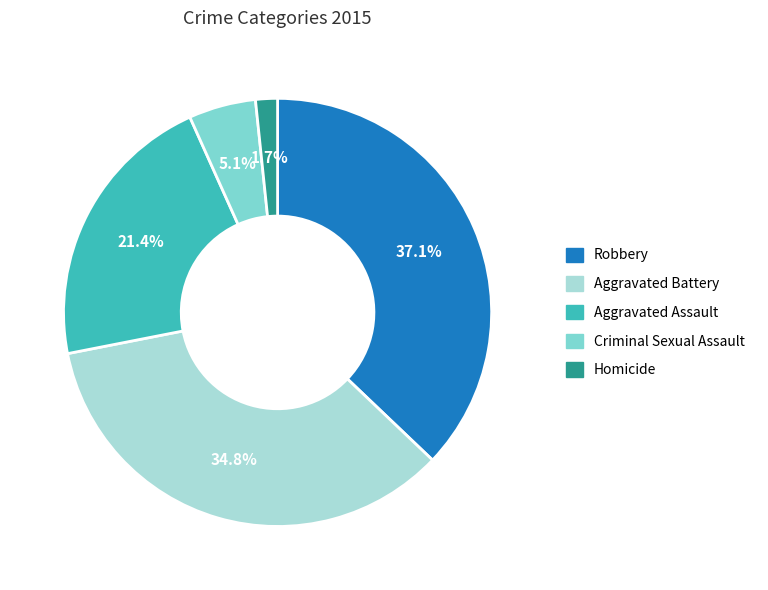

What percentage is the Robbery slice, to the nearest percent?

37%